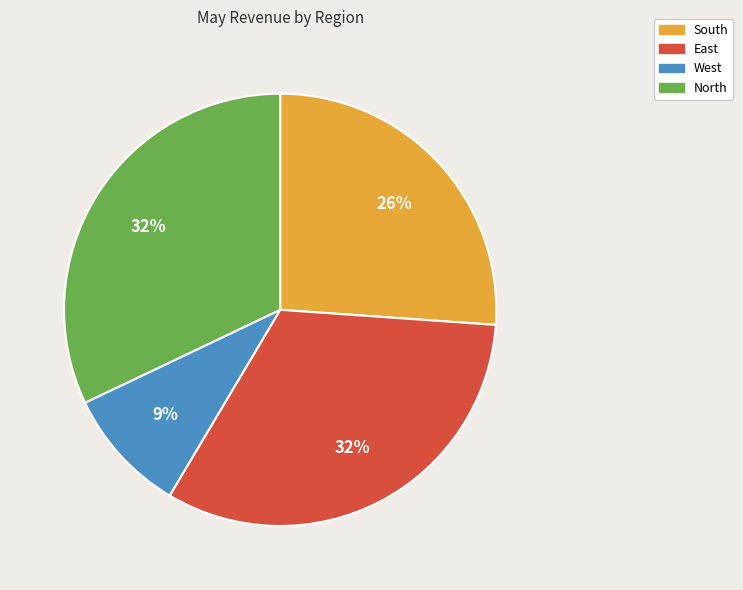

True or false: South accounts for 17% of the total.

False